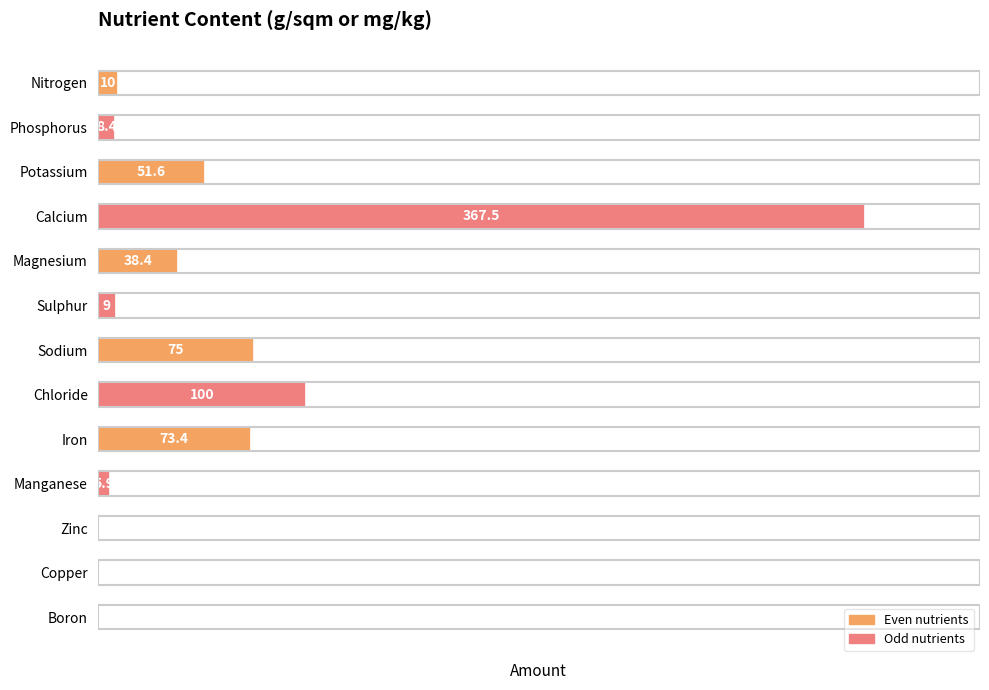

What is the sum of all values?

741.1